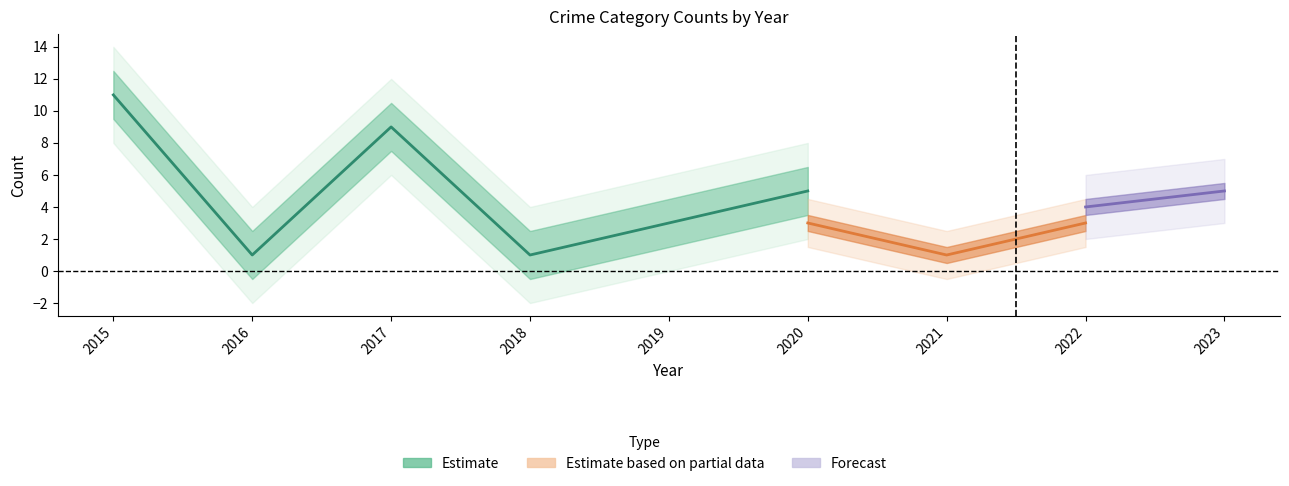

What is the maximum value shown in the chart?

11